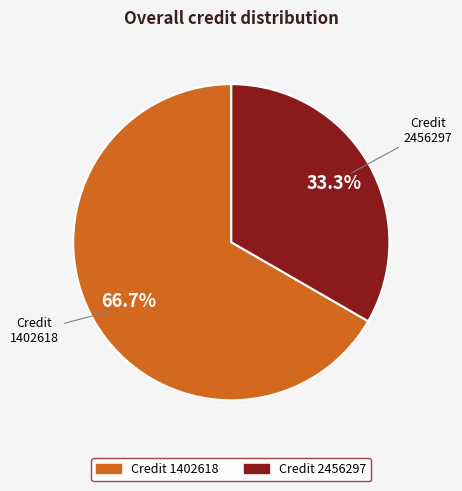

Is there any slice that represents more than half of the pie?

Yes